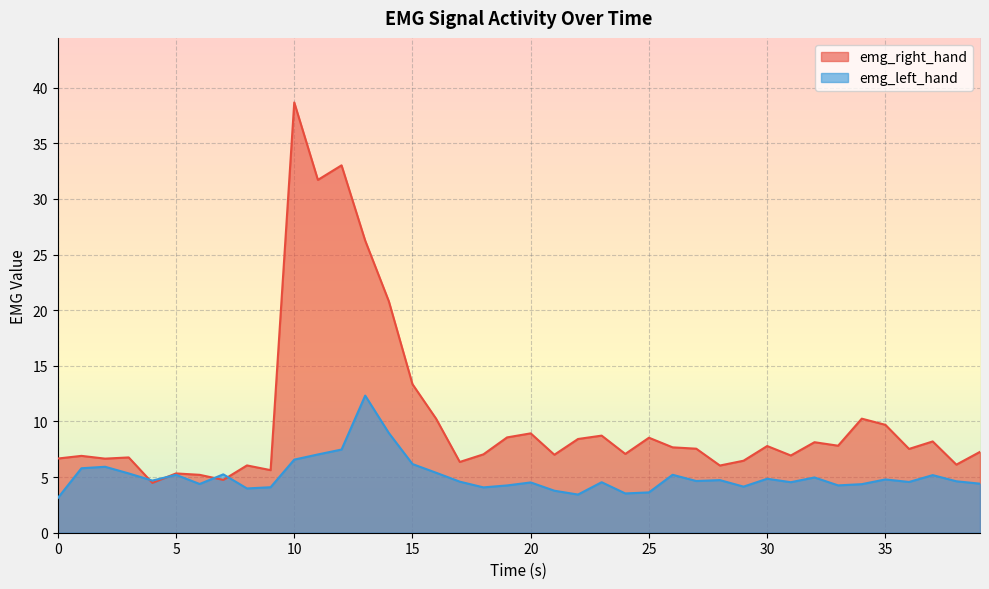

Reading left to right, transcribe all the data shown in this chart.

emg_right_hand: 6.7	6.9	6.7	6.8	4.5	5.3	5.2	4.7	6.0	5.6	38.7	31.7	33.0	26.3	20.8	13.3	10.2	6.4	7.0	8.6	8.9	7.0	8.4	8.7	7.1	8.5	7.7	7.6	6.0	6.5	7.8	6.9	8.1	7.8	10.3	9.7	7.5	8.2	6.1	7.3
emg_left_hand: 3.1	5.8	5.9	5.3	4.7	5.2	4.4	5.2	4.0	4.1	6.6	7.0	7.5	12.3	9.0	6.2	5.4	4.6	4.1	4.2	4.5	3.8	3.4	4.5	3.5	3.6	5.2	4.6	4.7	4.1	4.8	4.5	5.0	4.3	4.4	4.8	4.6	5.2	4.6	4.4